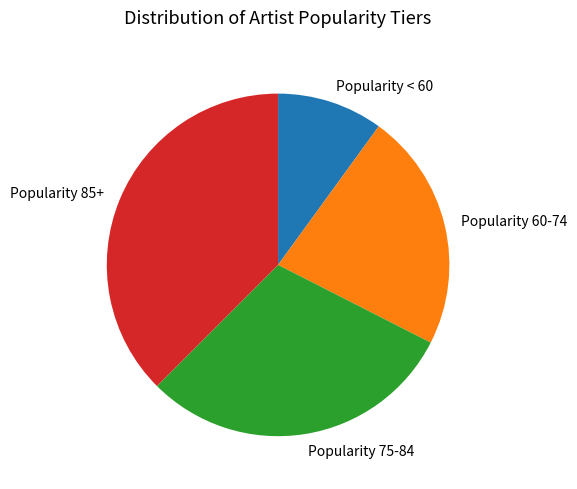

Does Popularity 60-74 account for over 50% of the chart?

No